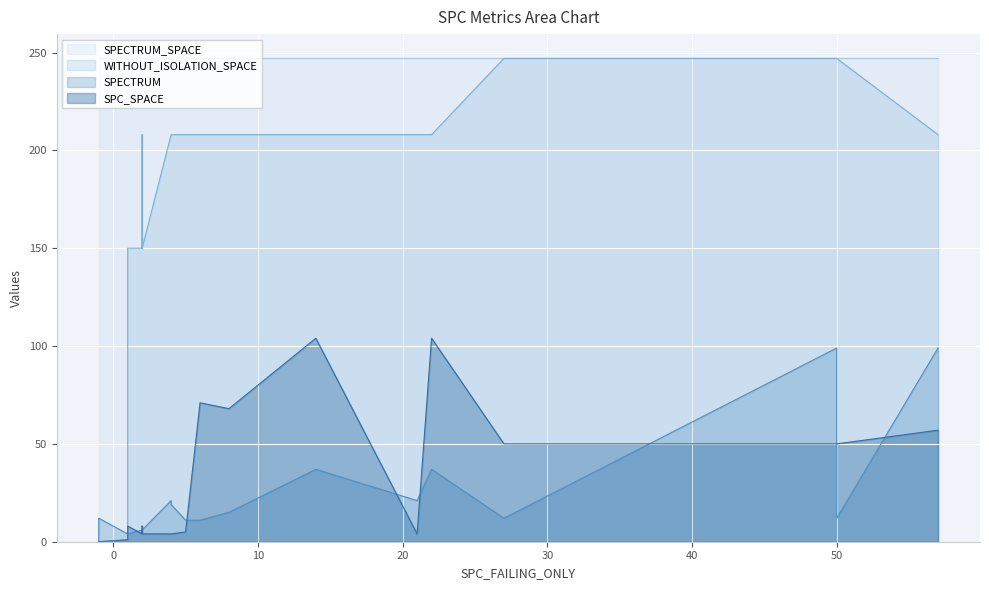

What is the sum of the WITHOUT_ISOLATION_SPACE values at 14 and 50?

455